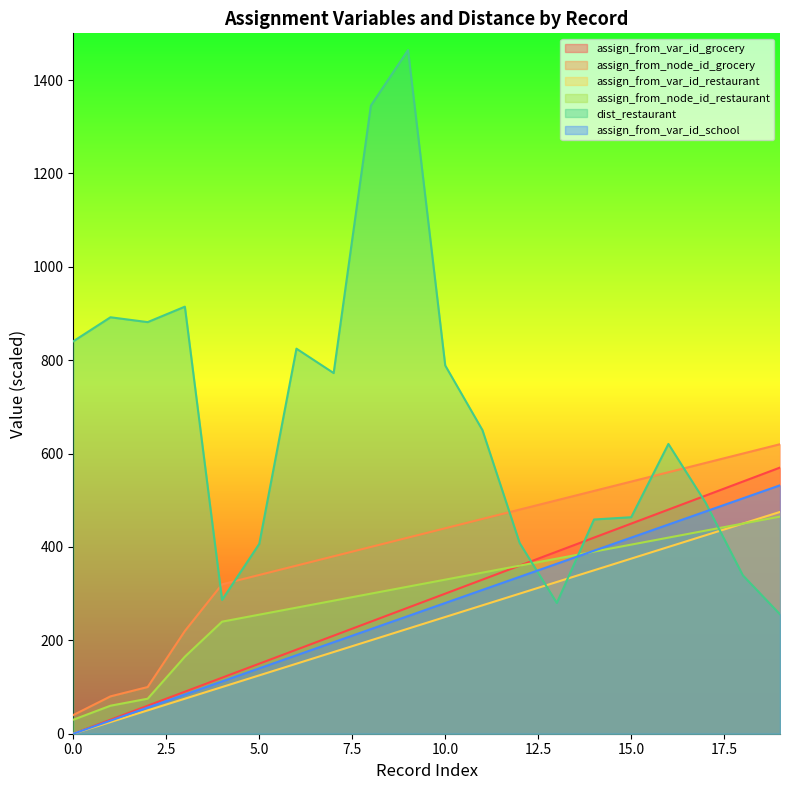

At how many categories does at least one series exceed 380?

19